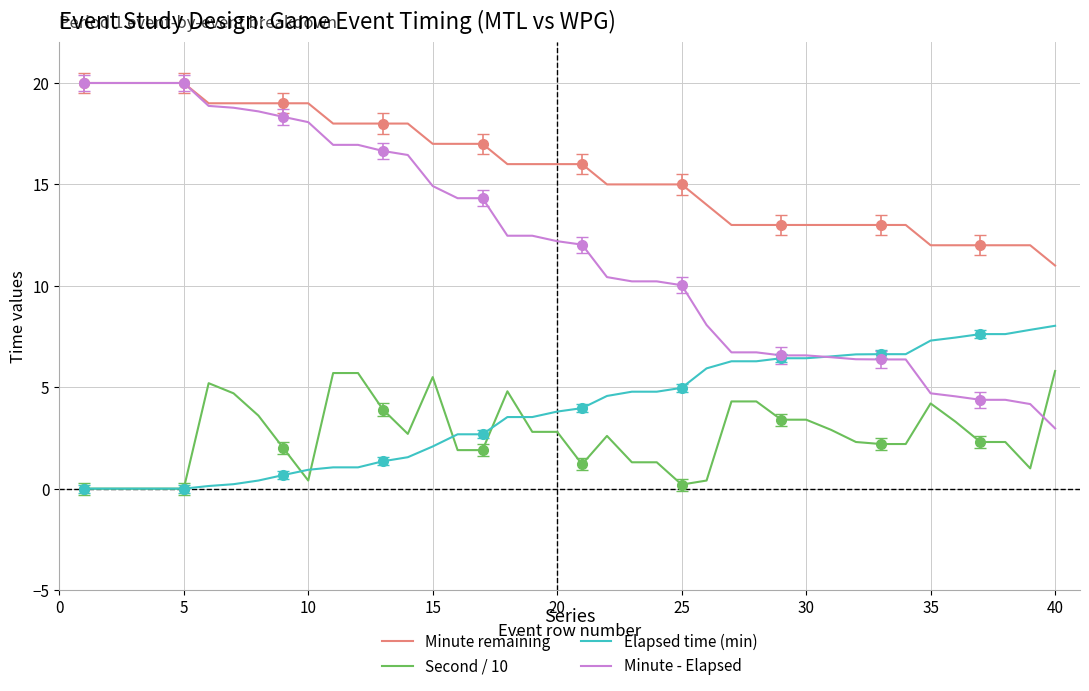

Which series has the largest range (max minus min)?

Minute - Elapsed